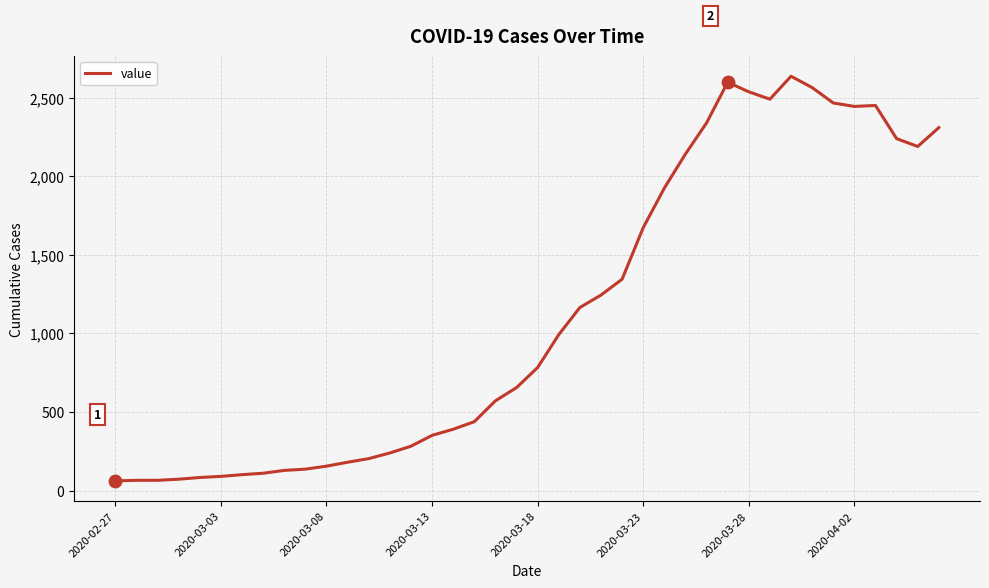

What is the maximum value shown in the chart?

2637